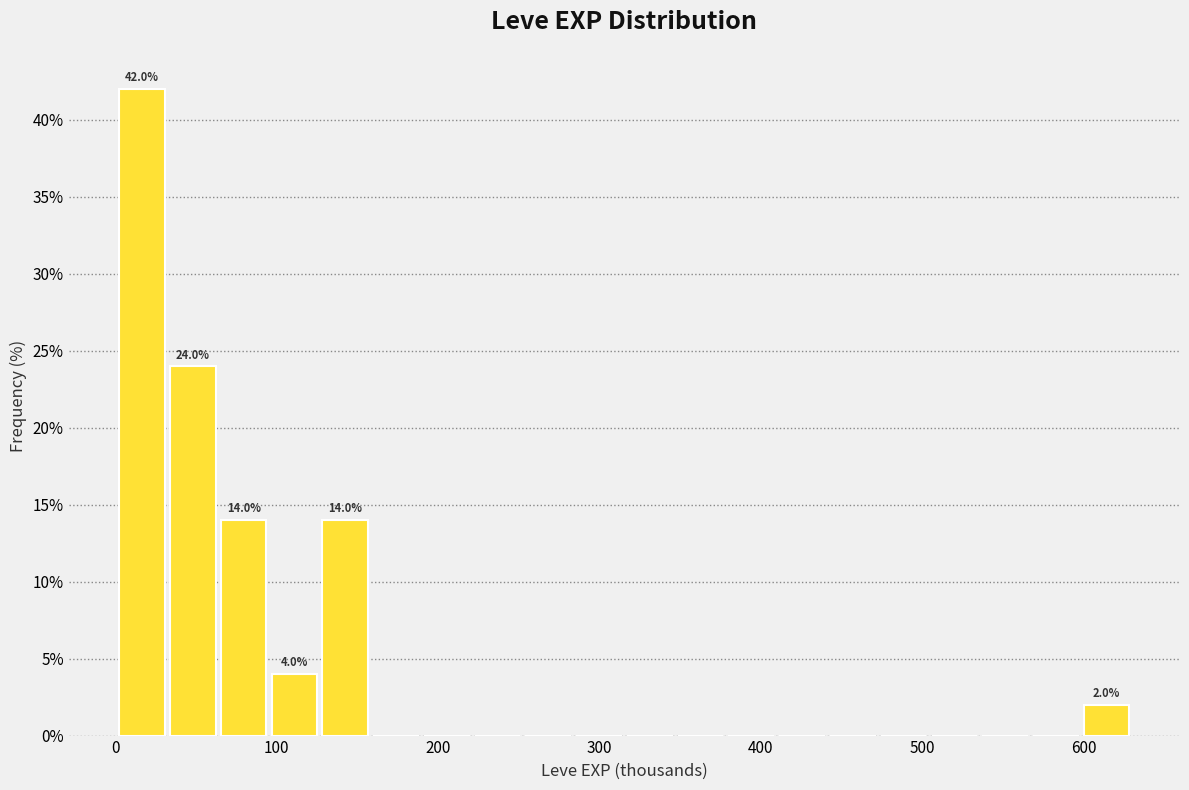

Around what value on the x-axis is the tallest bar? Give the approximate position of its centre, as read against the axis.

20